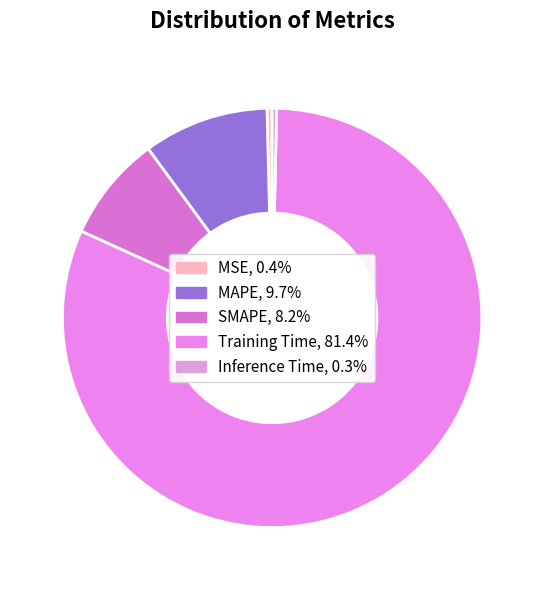

Do MSE and Training Time together represent more than half of the pie?

Yes